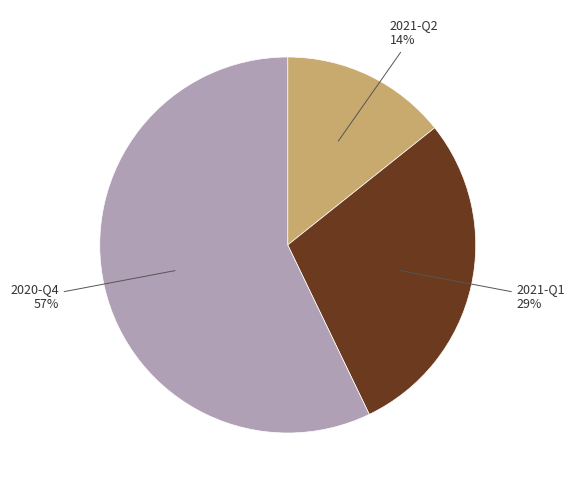

Is there any slice that represents more than half of the pie?

Yes